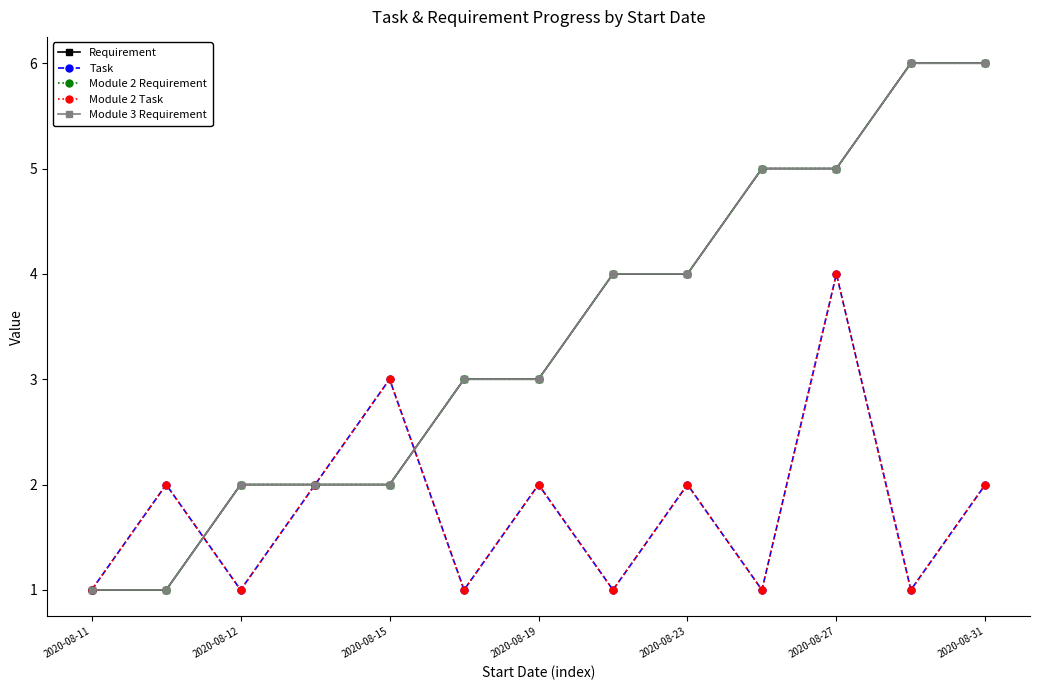

Reading left to right, list all the values displayed in this chart.

Requirement: 1	1	2	2	2	3	3	4	4	5	5	6	6
Task: 1	2	1	2	3	1	2	1	2	1	4	1	2
Module 2 Requirement: 1	1	2	2	2	3	3	4	4	5	5	6	6
Module 2 Task: 1	2	1	2	3	1	2	1	2	1	4	1	2
Module 3 Requirement: 1	1	2	2	2	3	3	4	4	5	5	6	6